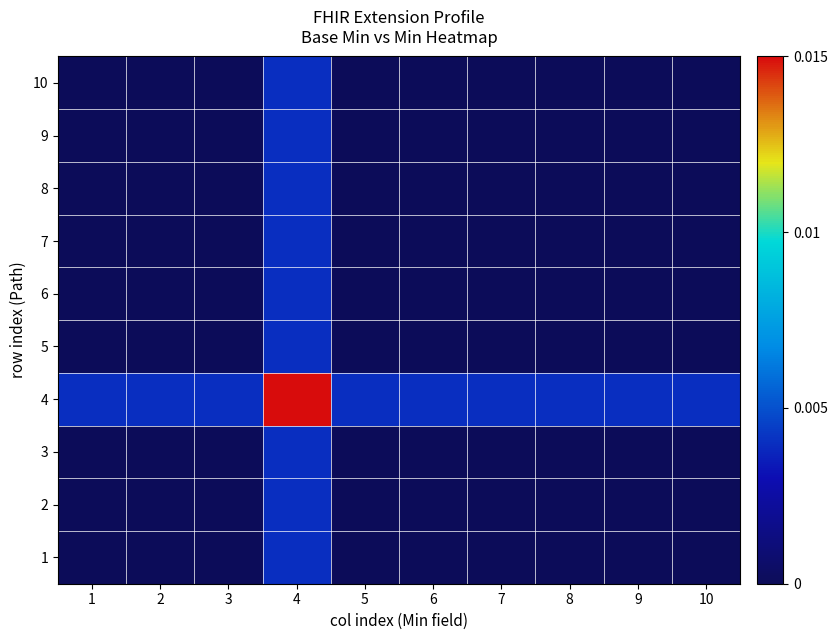

What is the total value across all series at 4?

0.1